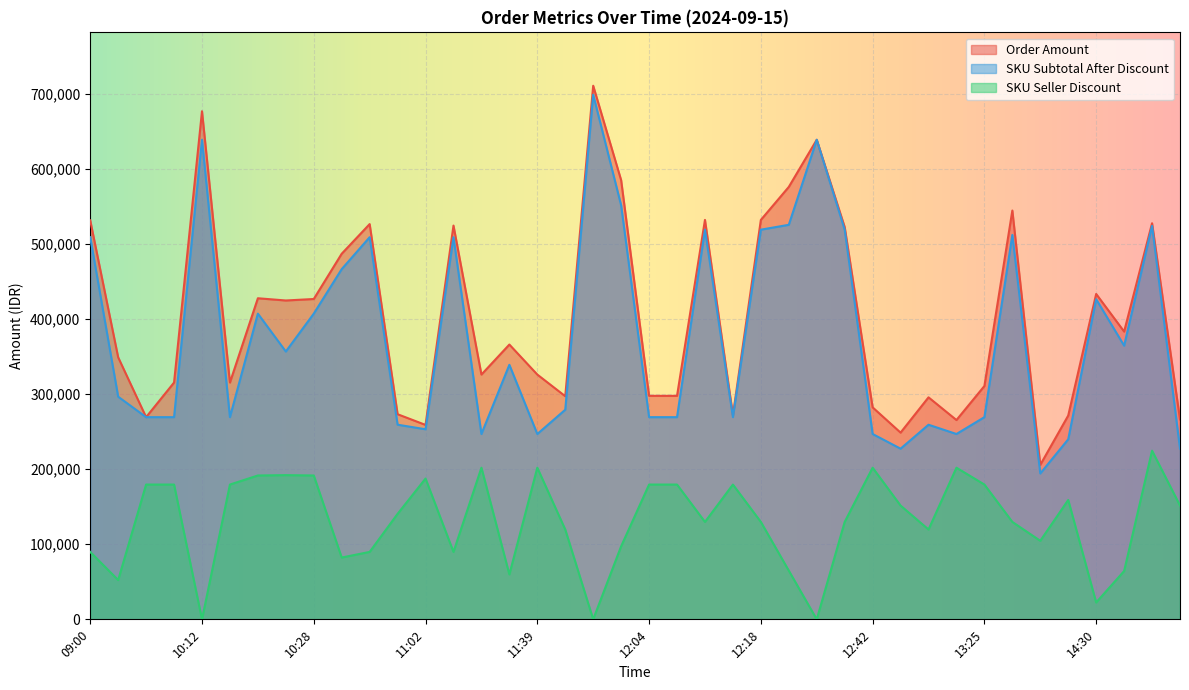

Which series changed the most between 10:18 and 12:40?

SKU Subtotal After Discount